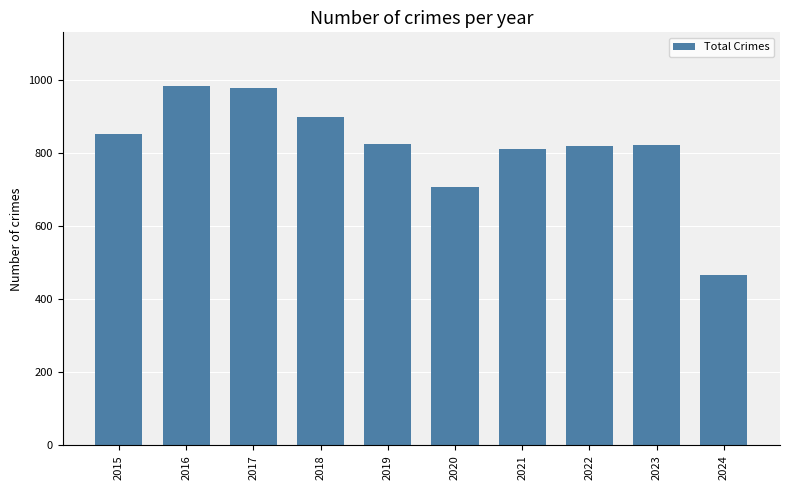

How many categories are shown in the chart?

10